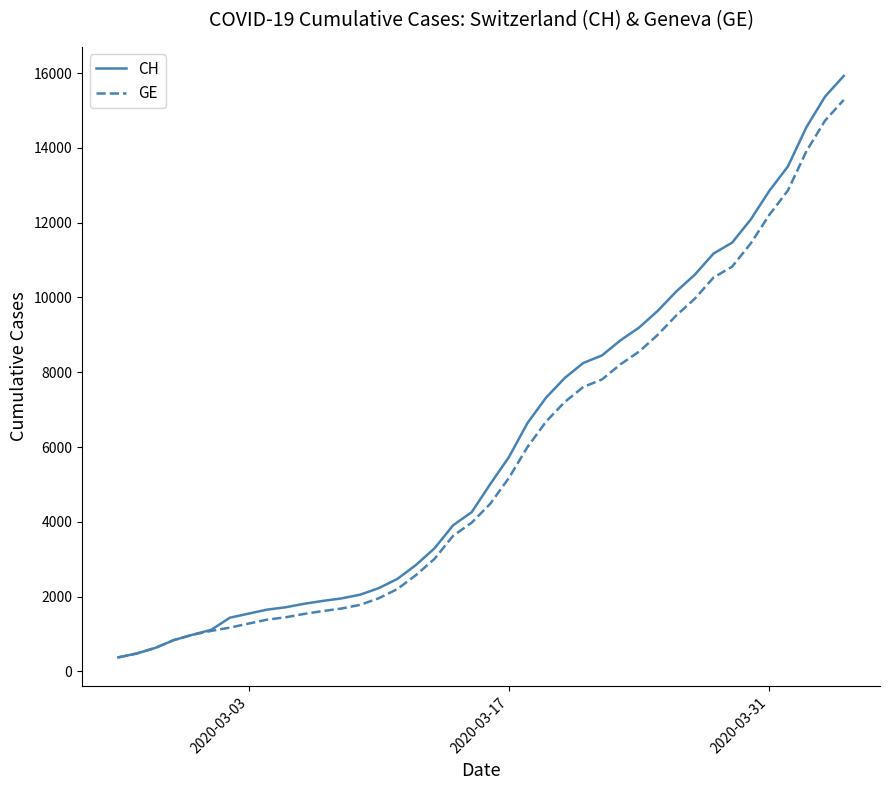

What is the highest value of the GE series?

15284